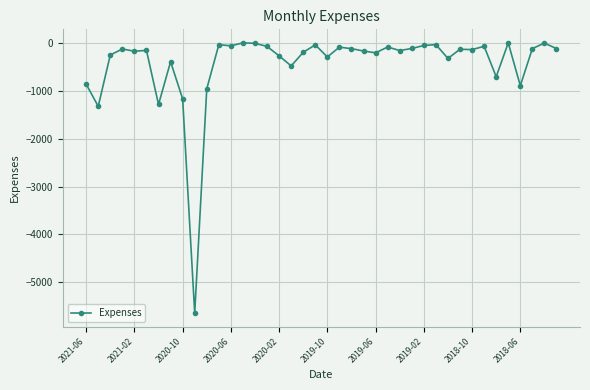

What is the minimum value shown in the chart?

-5646.9